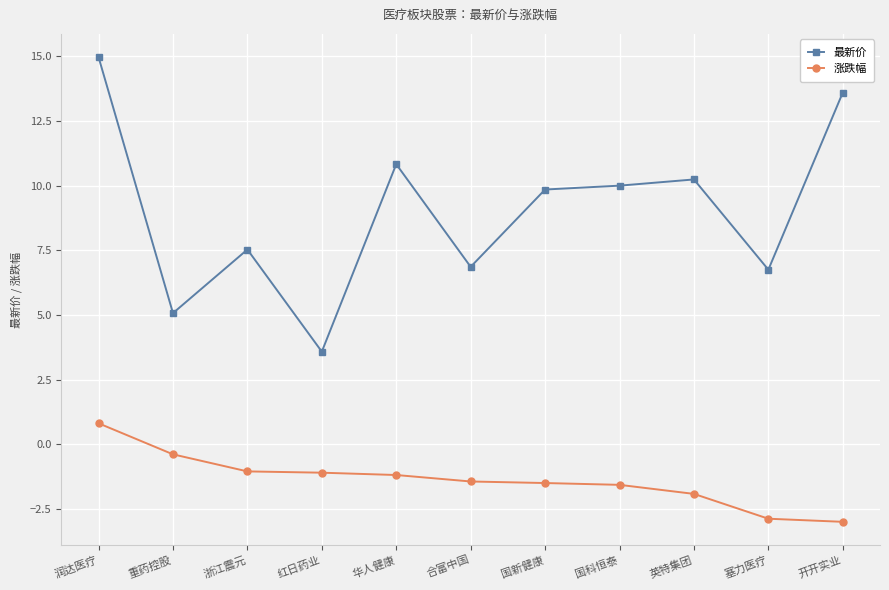

In 最新价, how many points are lower than both neighbors (excluding endpoints)?

4